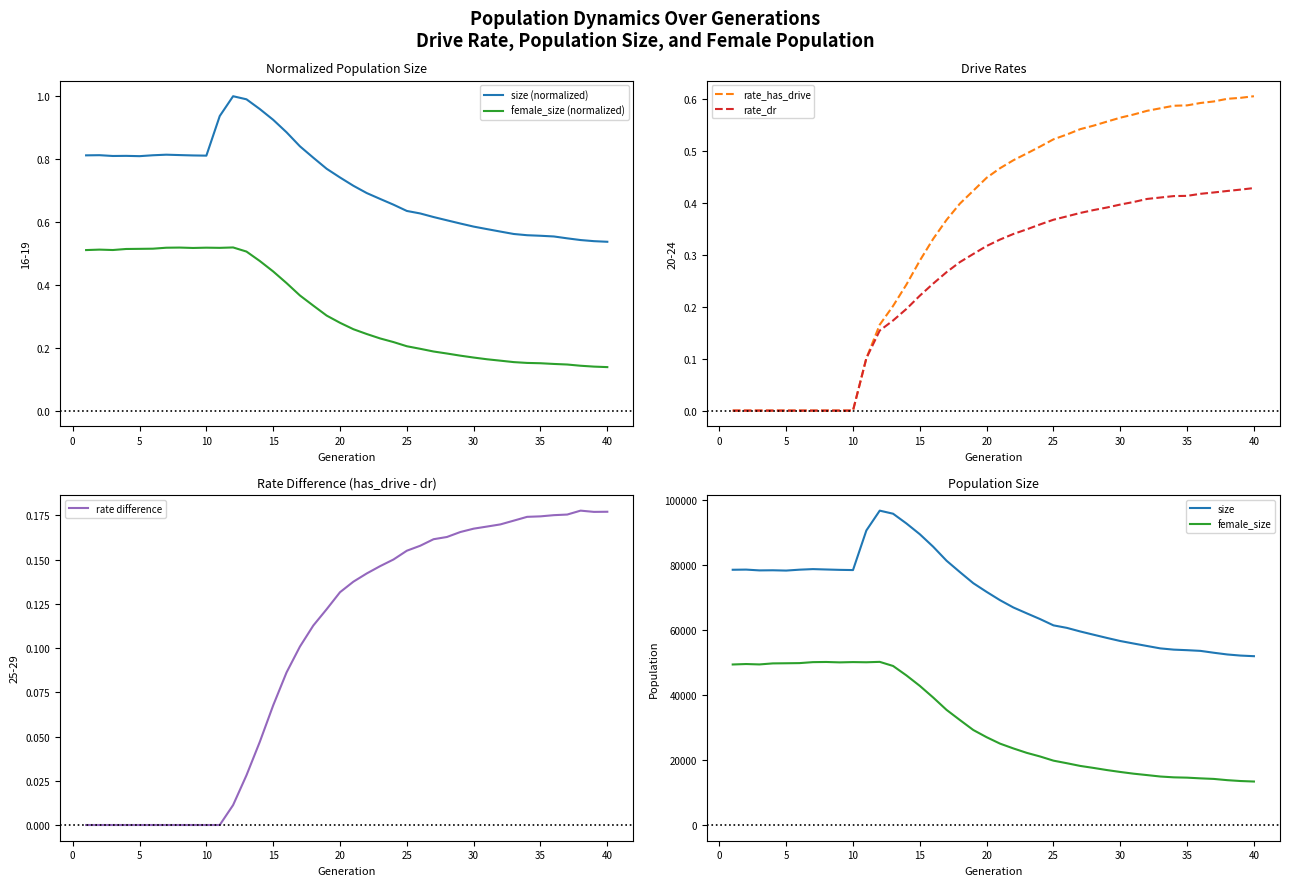

True or false: female_size (normalized) and size (normalized) intersect in this chart.

False